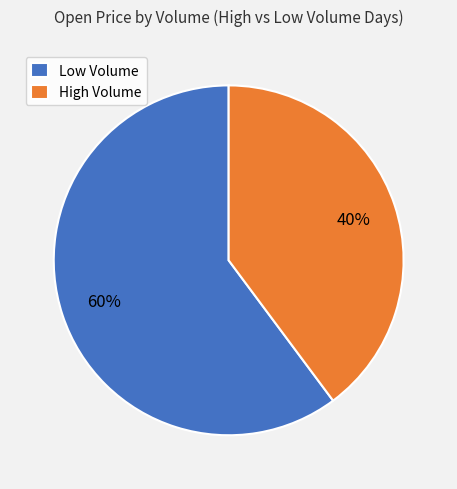

Rank the categories by value from lowest to highest.

High Volume, Low Volume